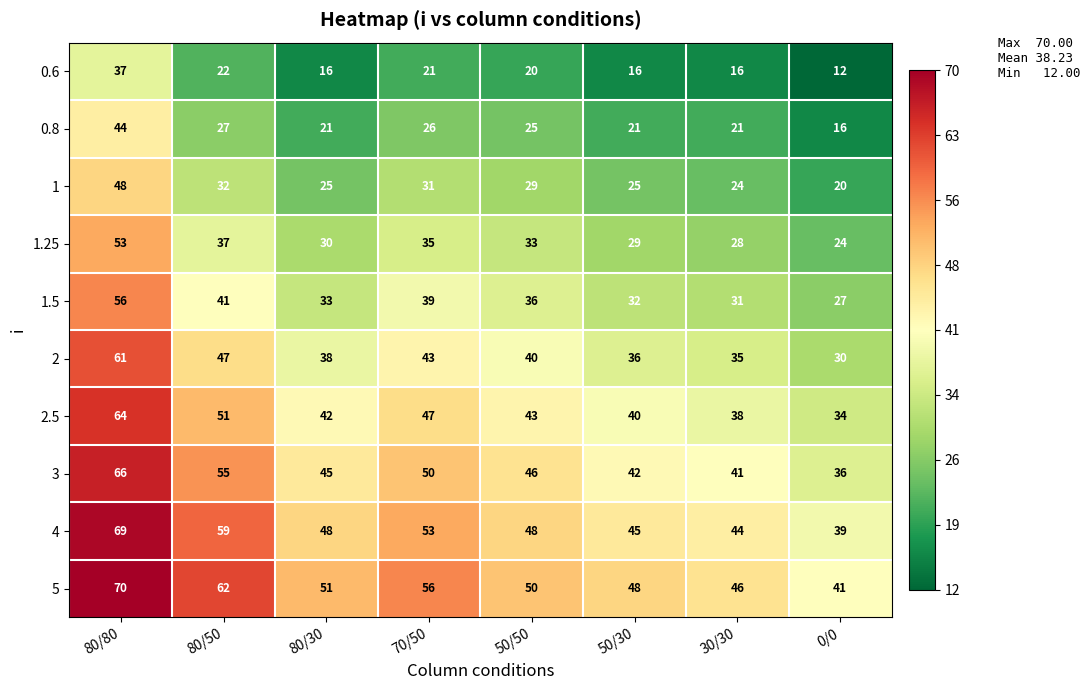

What is the smallest value displayed?

12